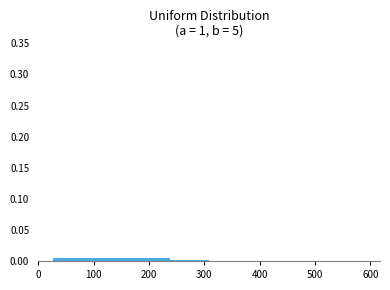

Reading left to right, transcribe this chart: for each bar, give the range it covers on the x-axis and its height. Neither the bar edges nor the heights are printed on the chart, so give them approximately, as read against the axes.

30 to 100: under 0.005
100 to 170: under 0.005
170 to 240: under 0.005
240 to 310: under 0.005
310 to 380: 0
380 to 450: under 0.005
450 to 520: 0
520 to 590: under 0.005